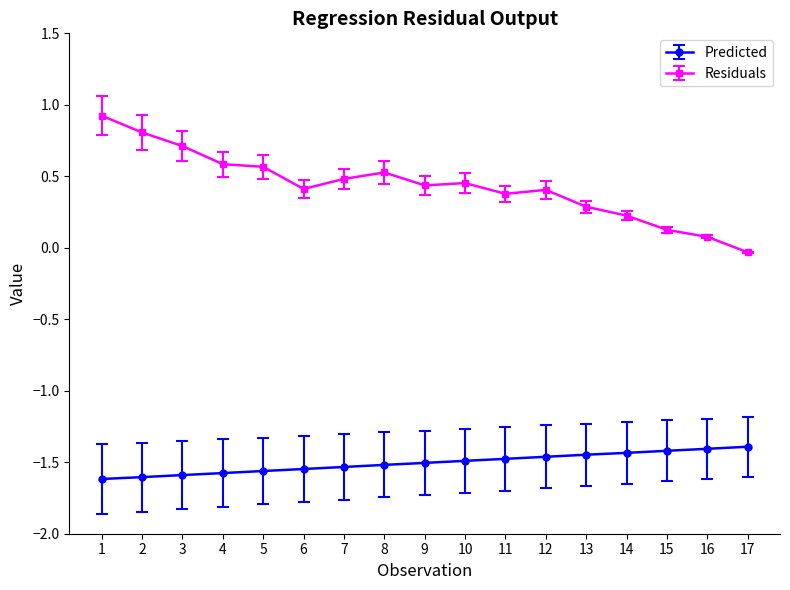

Rank the series at 8 from highest to lowest value.

Residuals, Predicted